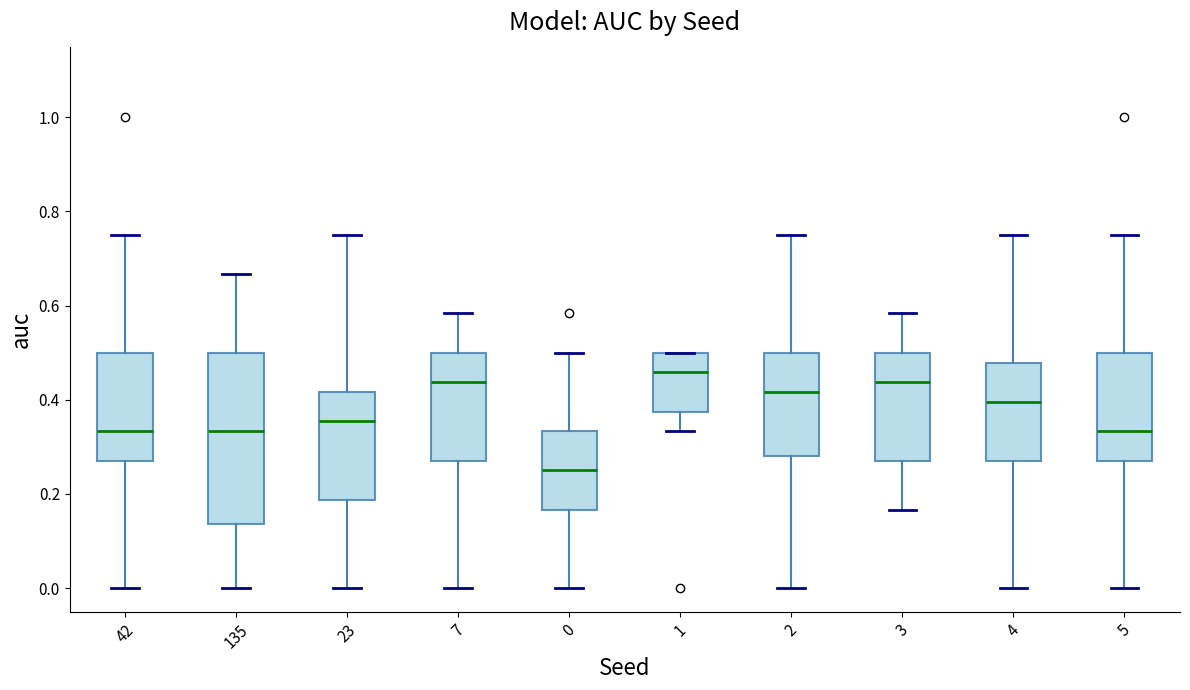

Reading left to right, read every box against the y-axis: the position of its median line, the range the box covers, and the ends of its whiskers. The values are not printed on the chart, so give them approximately, as read against the axis.

42: median 0.34, box 0.28 to 0.50, whiskers 0.00 to 0.76
135: median 0.34, box 0.14 to 0.50, whiskers 0.00 to 0.66
23: median 0.36, box 0.18 to 0.42, whiskers 0.00 to 0.76
7: median 0.44, box 0.28 to 0.50, whiskers 0.00 to 0.58
0: median 0.26, box 0.16 to 0.34, whiskers 0.00 to 0.50
1: median 0.46, box 0.38 to 0.50, whiskers 0.34 to 0.50
2: median 0.42, box 0.28 to 0.50, whiskers 0.00 to 0.76
3: median 0.44, box 0.28 to 0.50, whiskers 0.16 to 0.58
4: median 0.40, box 0.28 to 0.48, whiskers 0.00 to 0.76
5: median 0.34, box 0.28 to 0.50, whiskers 0.00 to 0.76